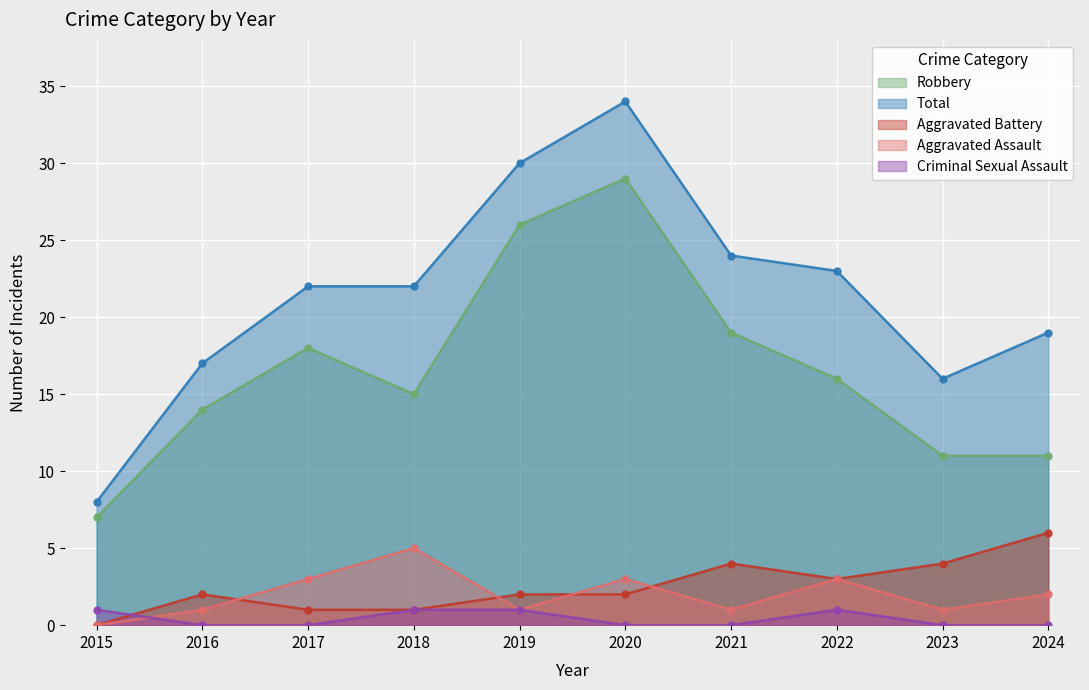

What is the spread (max minus min) of values at 2024?

19